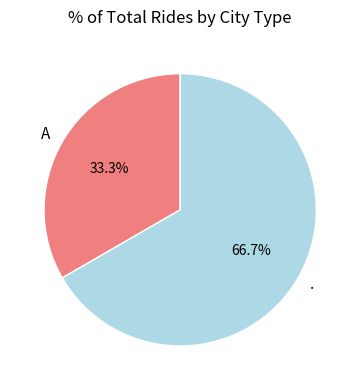

To the nearest percent, what is the difference between the largest and smallest slice percentages?

33%